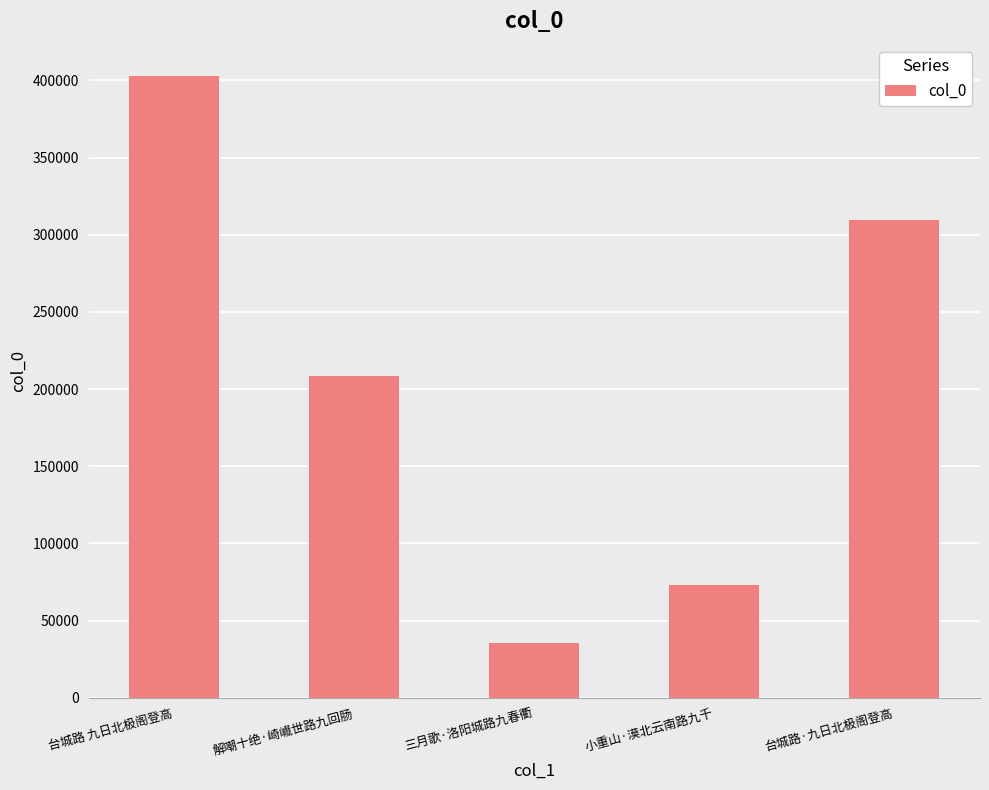

What is the value of the 2nd bar from the left?

208310